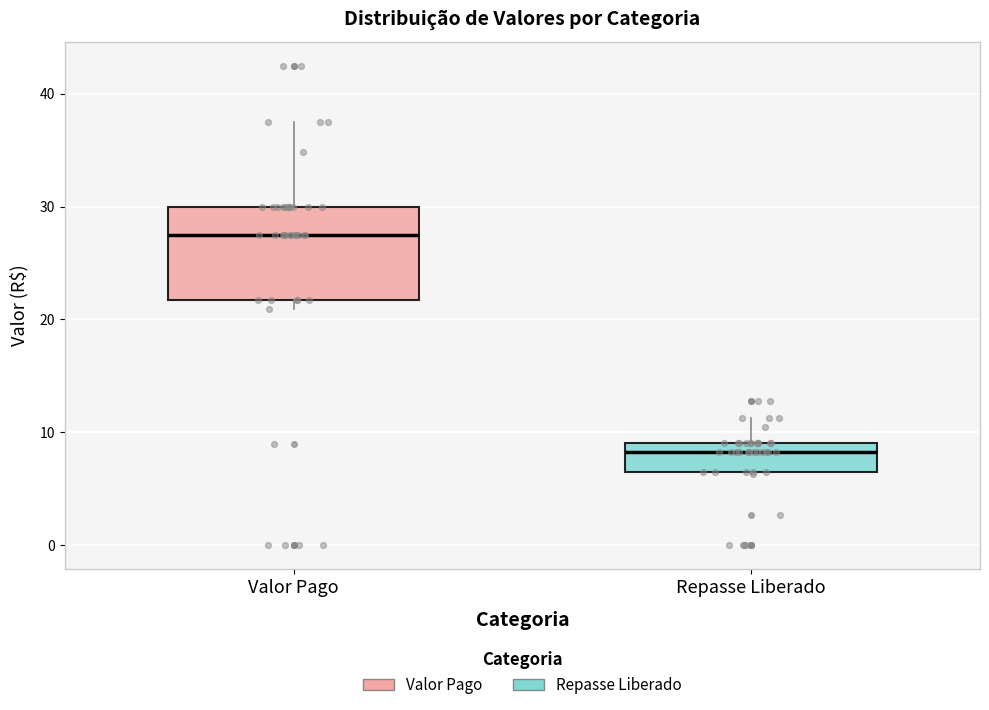

Which box is the tallest, from its lower edge to its upper edge?

Valor Pago